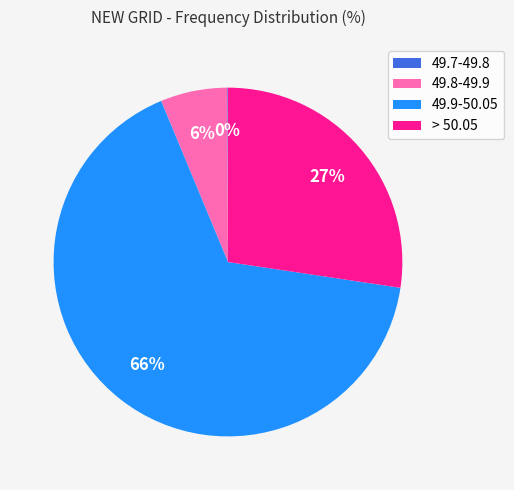

Is the sum of 49.9-50.05 and > 50.05 greater than half?

Yes